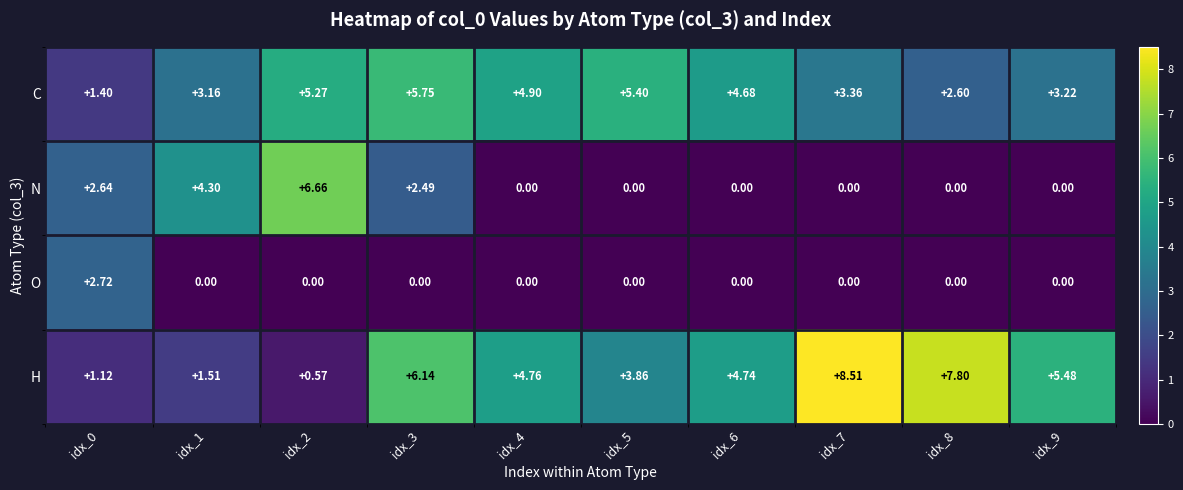

At idx_1, list the series in order from largest to smallest.

N, C, H, O